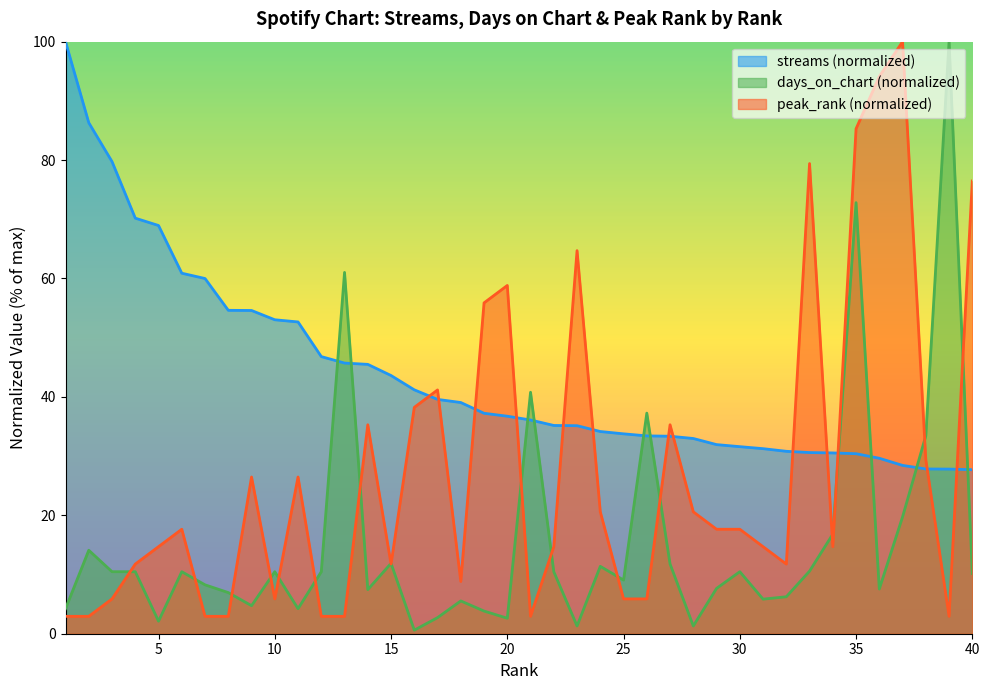

How many values in the days_on_chart series exceed 10?

21